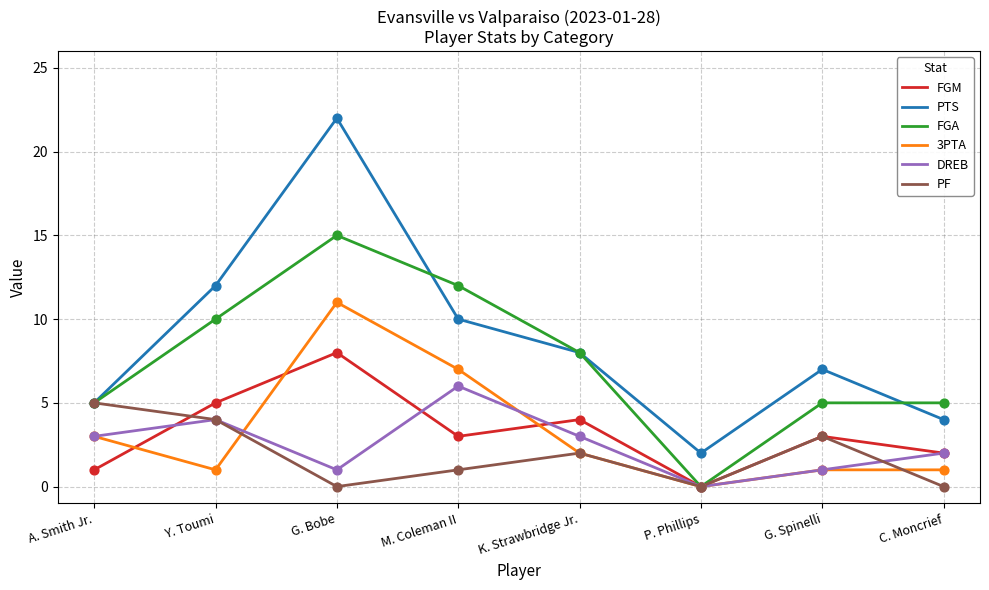

What are all the series names shown in the legend?

FGM, PTS, FGA, 3PTA, DREB, PF